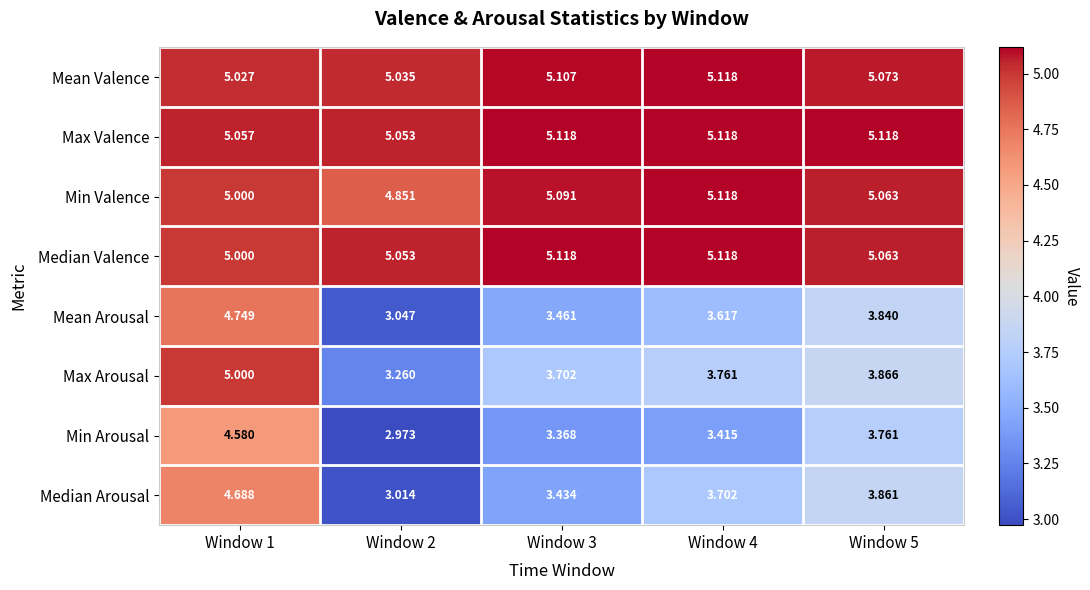

Is the value of Mean Valence at Window 2 greater than the value of Min Arousal at Window 5?

Yes